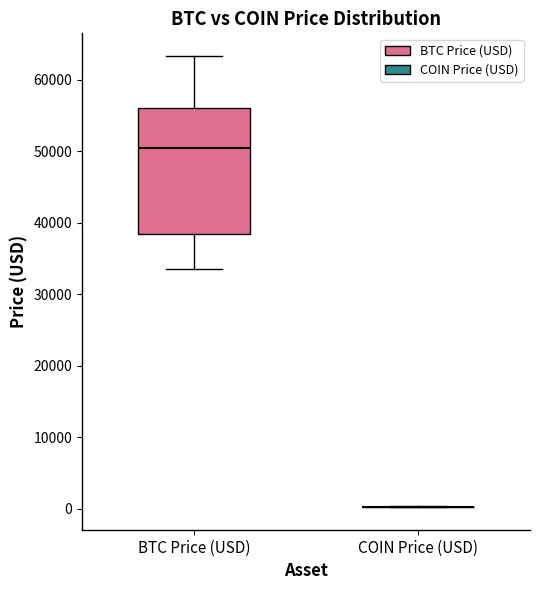

Reading left to right, transcribe this box plot: for each box, give where its median line is, the range the box spans, and where its two whiskers end, as read against the y-axis. The values are not printed on the chart, so give them approximately, as read against the axis.

BTC Price (USD): median 50000, box 38000 to 56000, whiskers 33000 to 63000
COIN Price (USD): box collapsed to a line at 0, whiskers 0 to 0